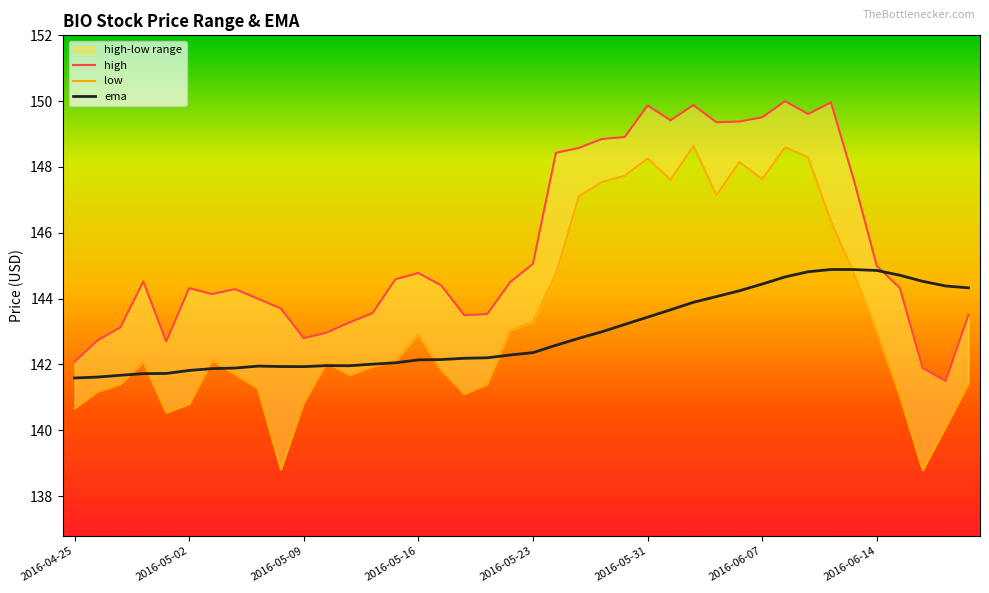

How many data points in ema are above 142?

27